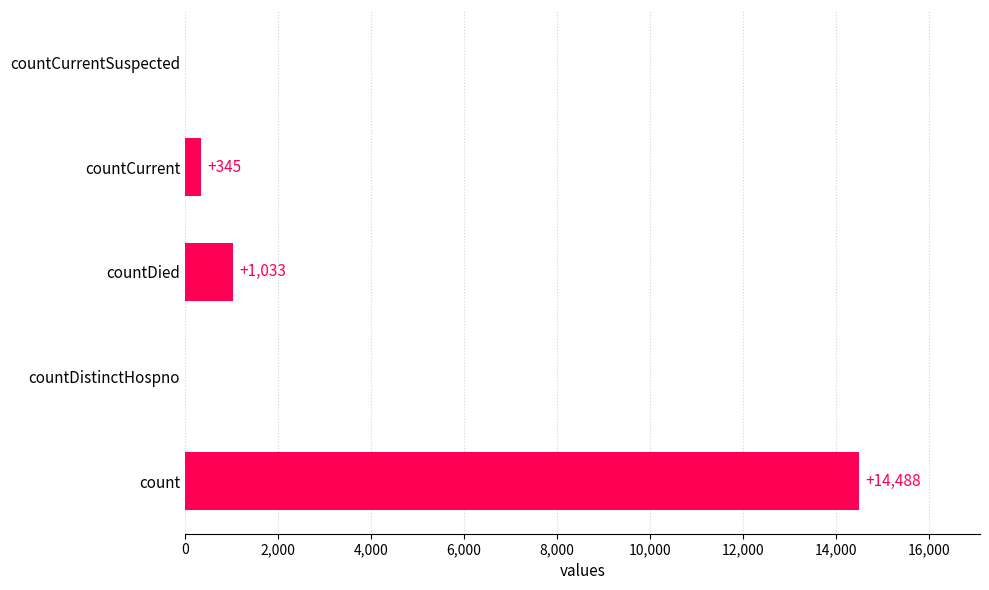

What is the sum of the values at countDied and count?

15521